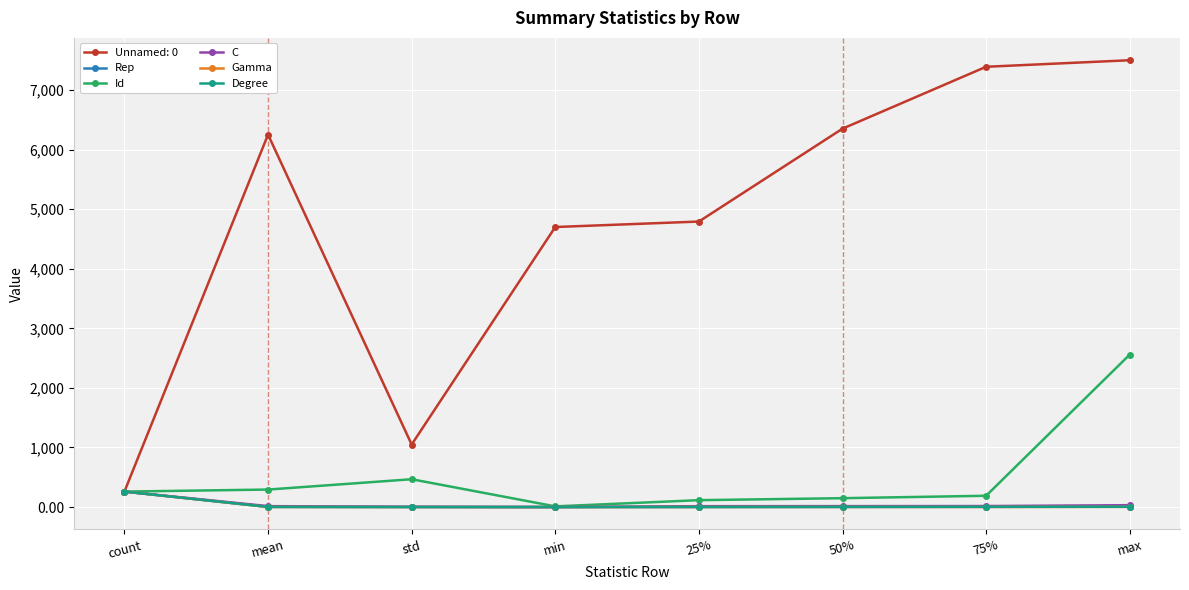

What is the total value across all series at 50%?

6525.2